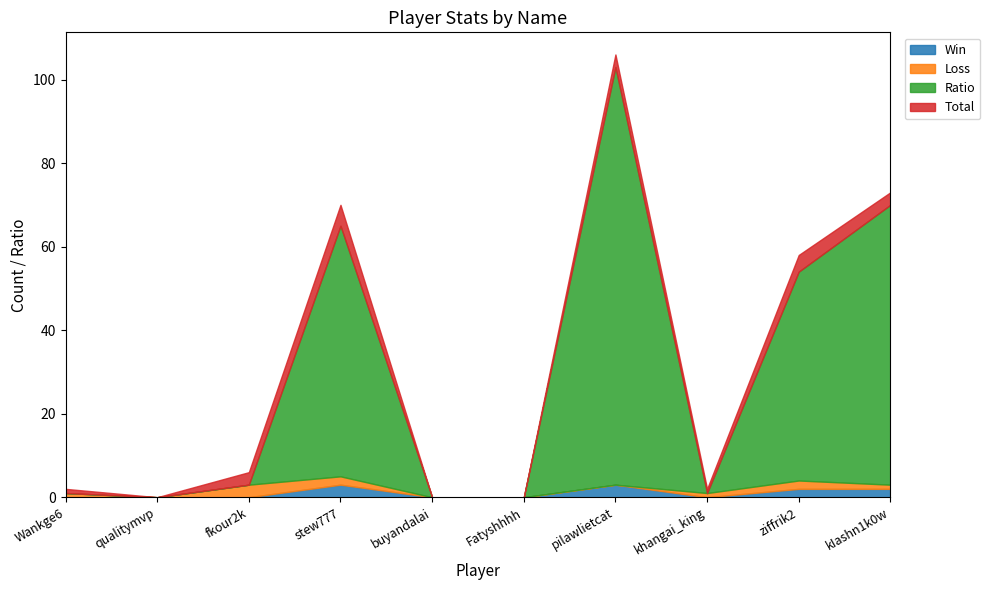

Rank the series by their maximum value, from lowest to highest.

Win, Loss, Total, Ratio